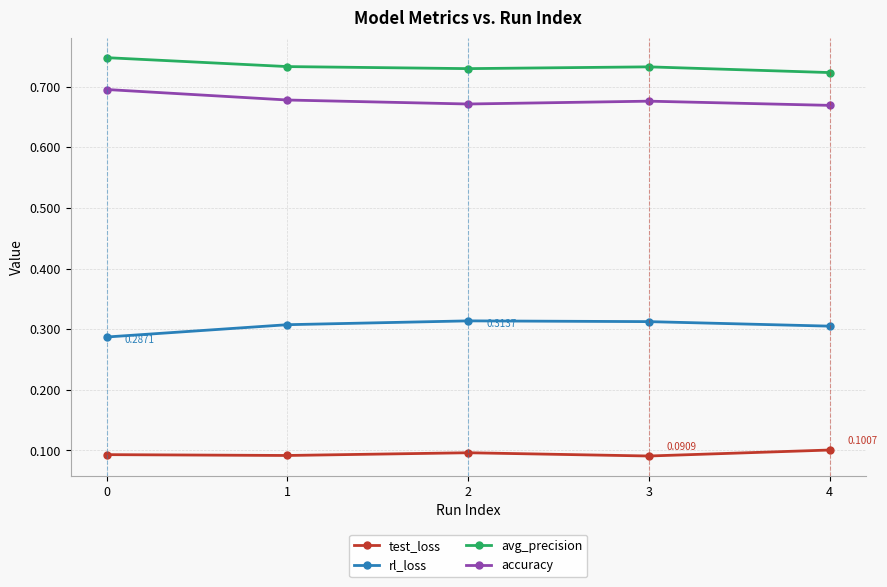

Where is avg_precision nearest to the value 0?

4